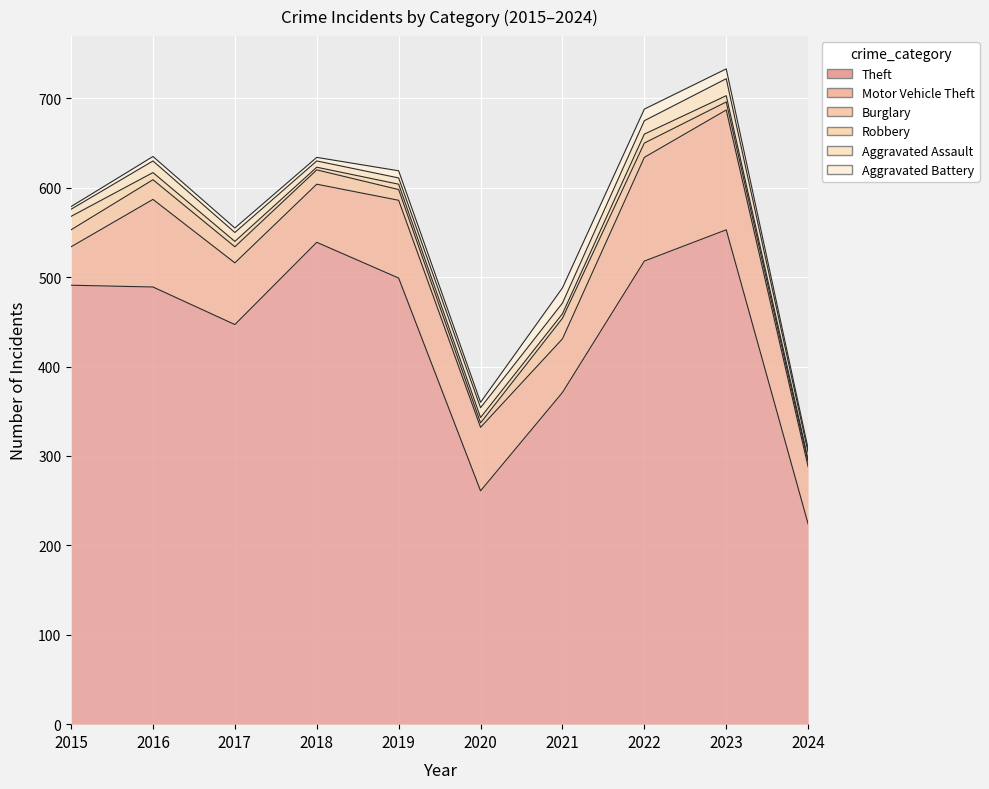

What is the approximate value of Aggravated Battery at 2021, to the nearest 5?

15